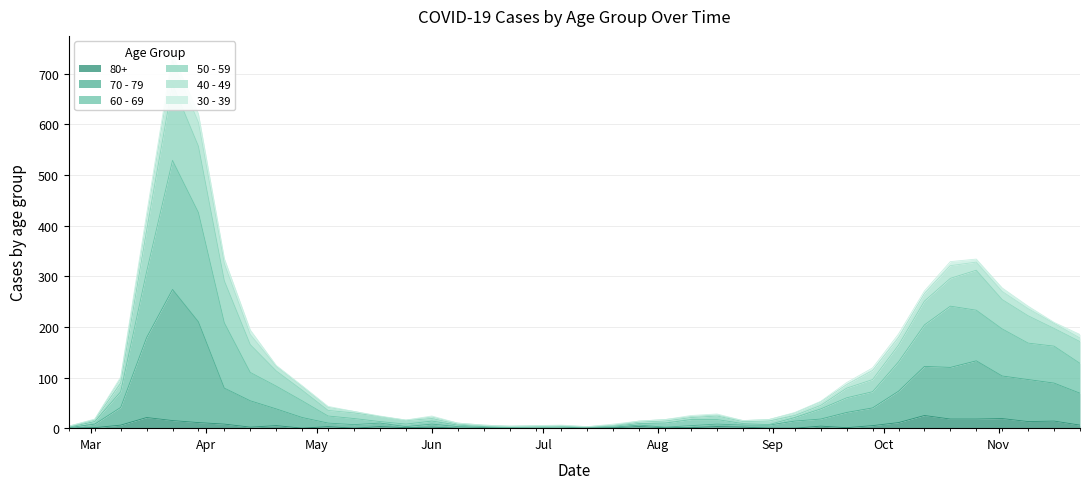

What is the maximum value for 80+?

25